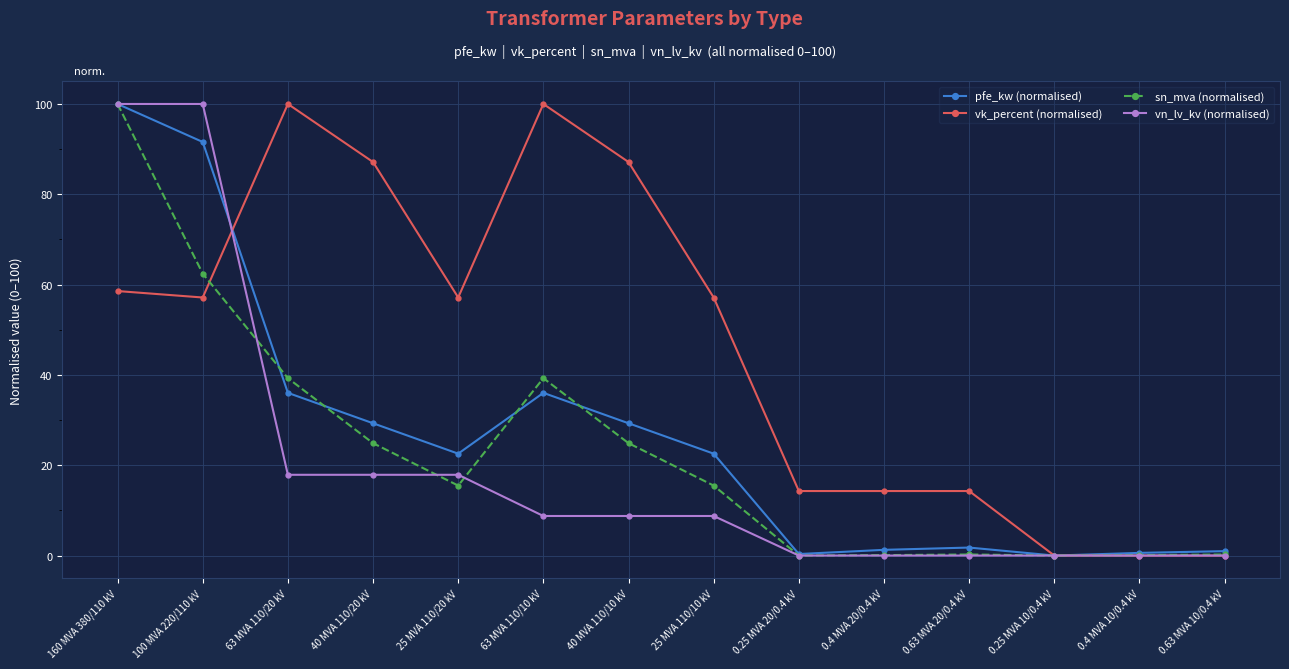

True or false: vn_lv_kv (normalised) and vk_percent (normalised) cross at least once.

True